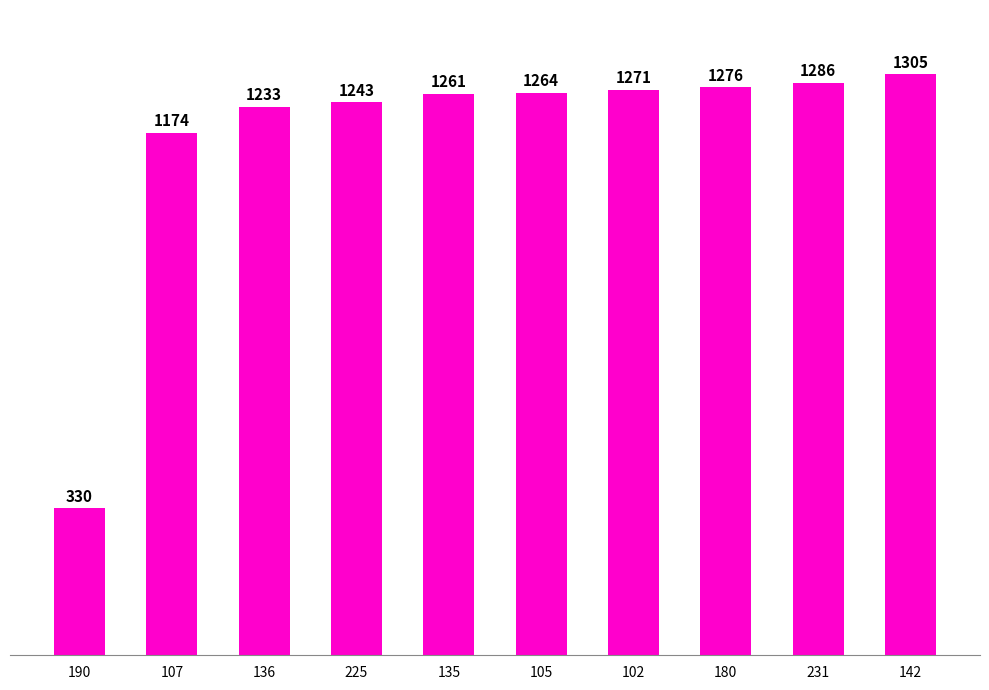

Rank the categories by value from highest to lowest.

142, 231, 180, 102, 105, 135, 225, 136, 107, 190